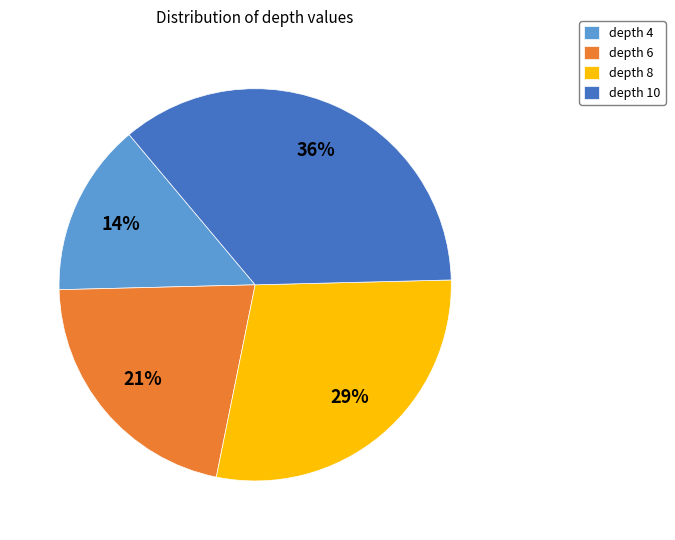

To the nearest percent, what is the average slice percentage?

25%